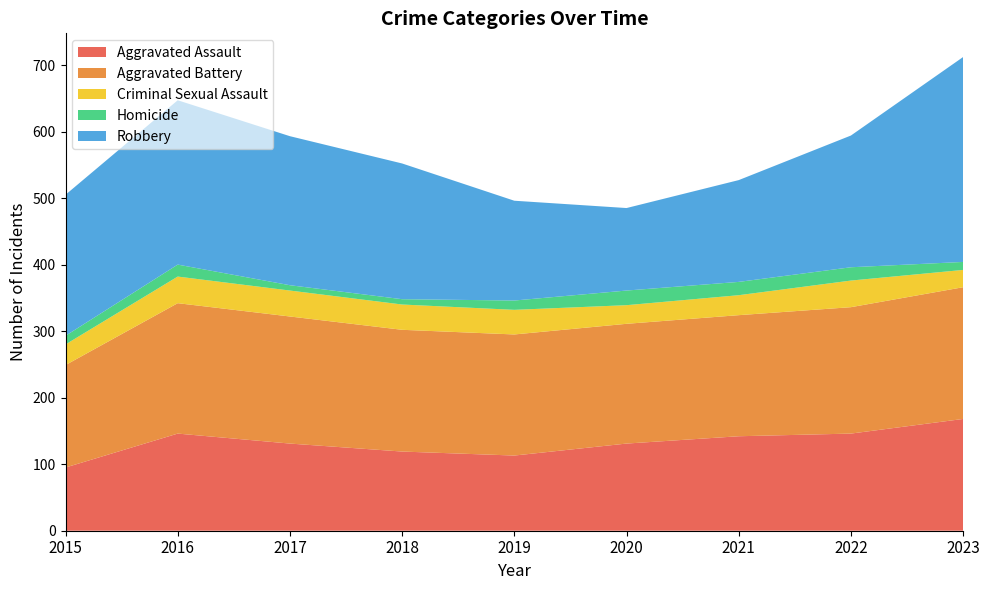

Reading right to left, extract all data points from this chart.

Aggravated Assault: 168	146	142	131	113	119	131	146	95
Aggravated Battery: 198	190	182	180	182	183	191	196	154
Criminal Sexual Assault: 26	40	30	28	37	38	39	40	31
Homicide: 12	20	20	22	14	8	8	18	13
Robbery: 308	198	153	124	150	204	224	247	212